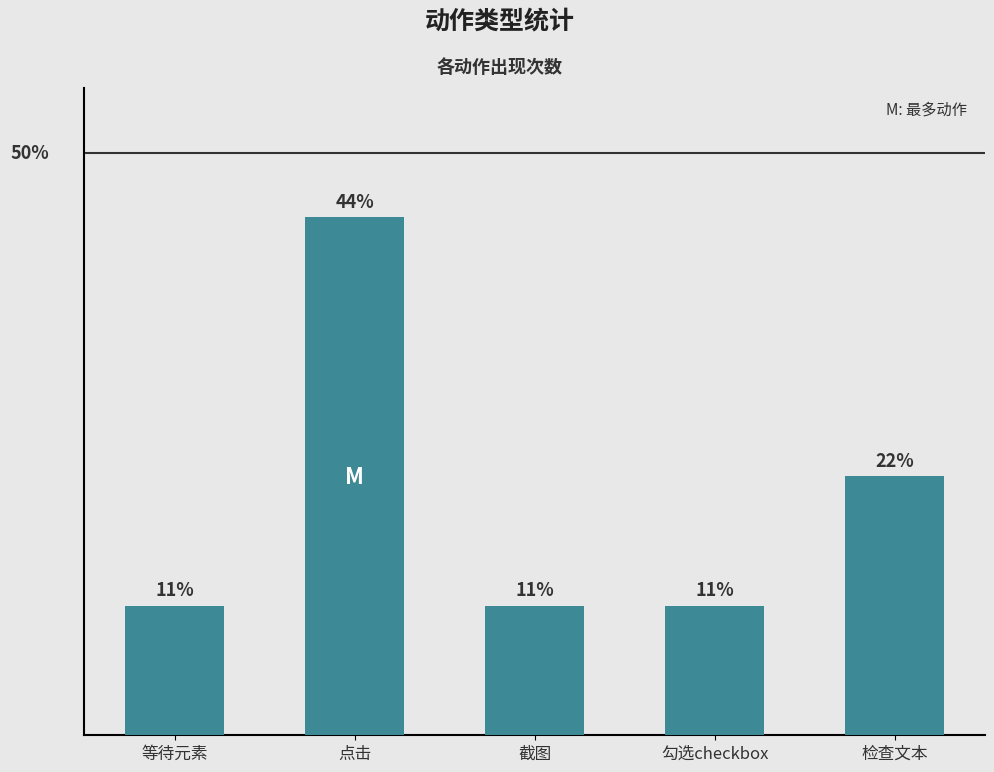

True or false: the data shows 1 at 等待元素.

False